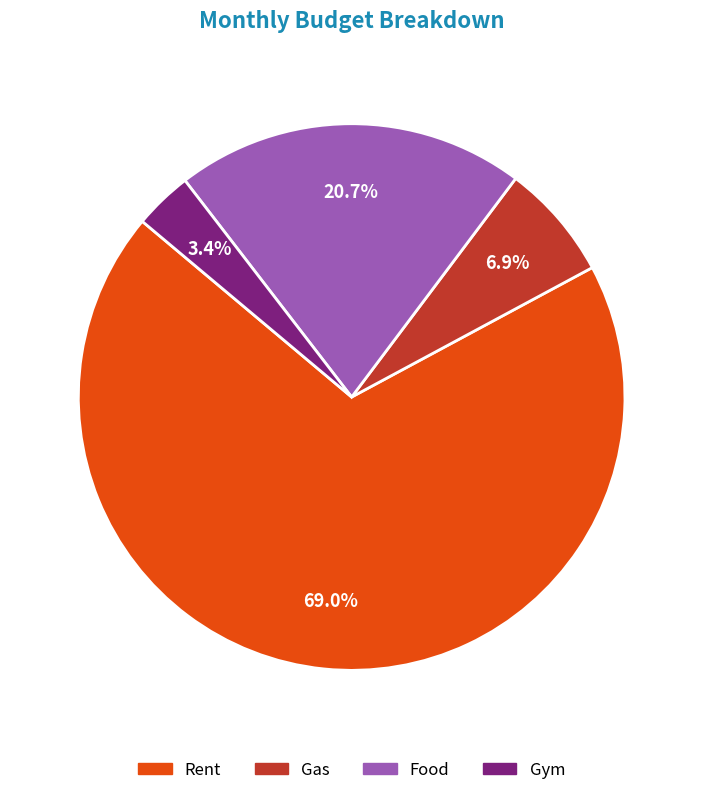

What is the largest slice in the pie chart?

Rent